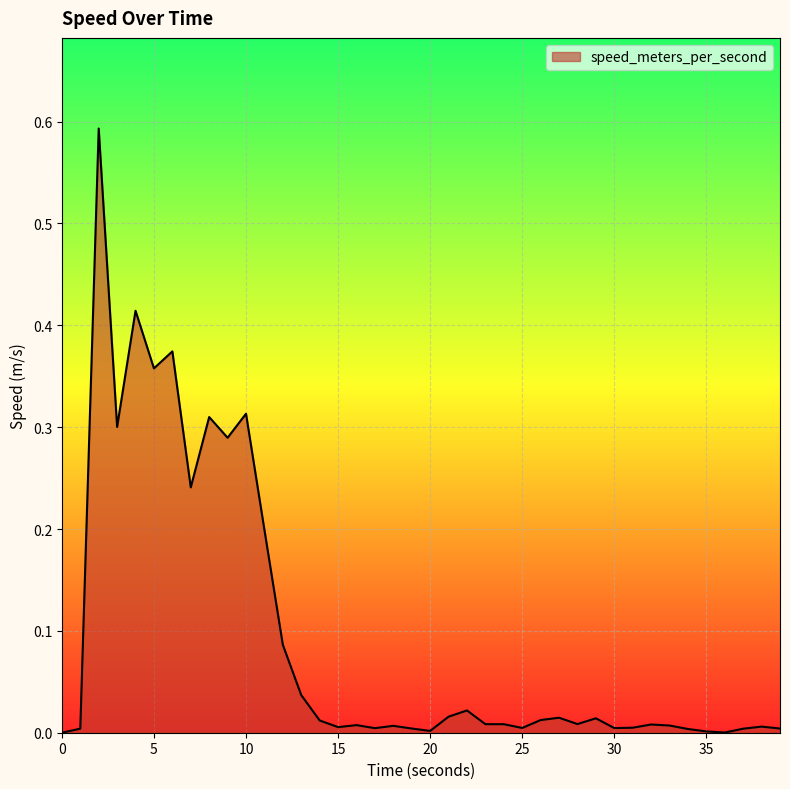

What is the difference between the maximum and minimum values?

0.6